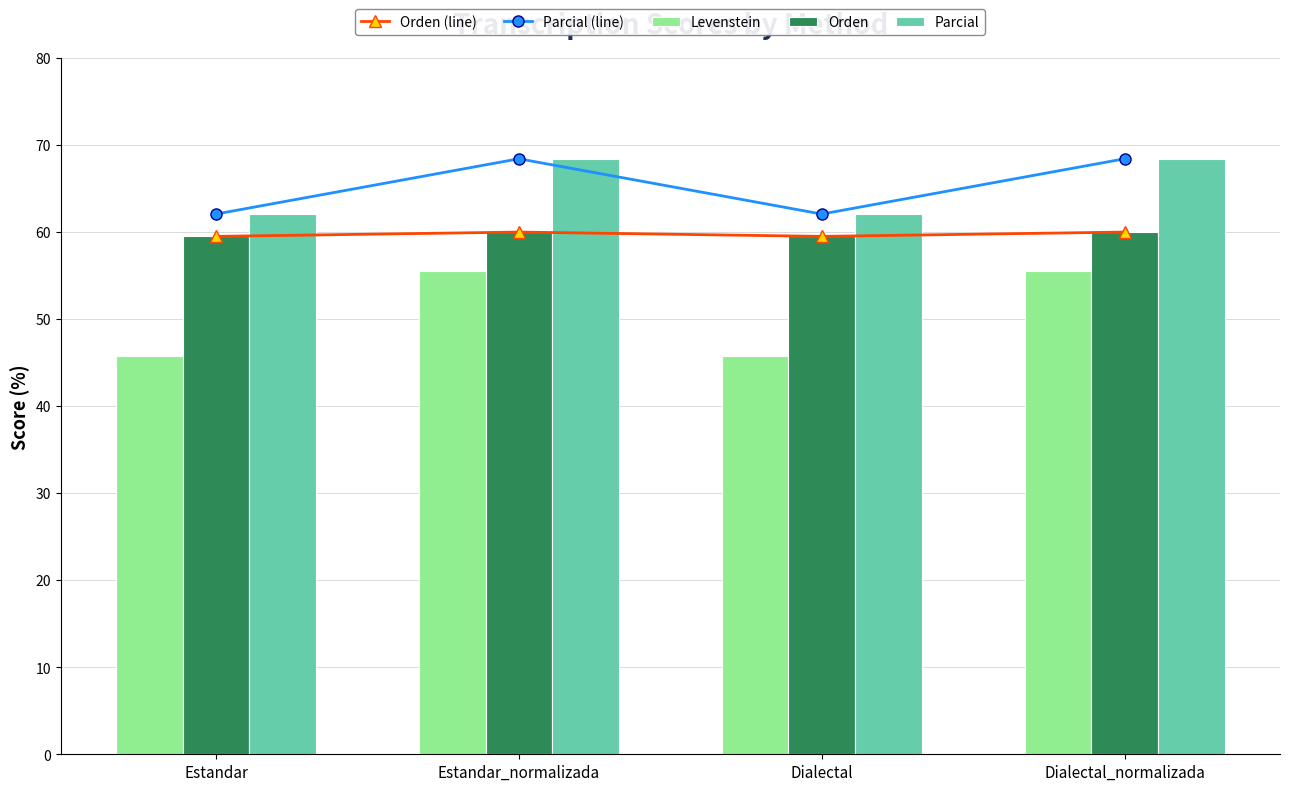

Are the bars grouped side by side (vs. stacked)?

Yes